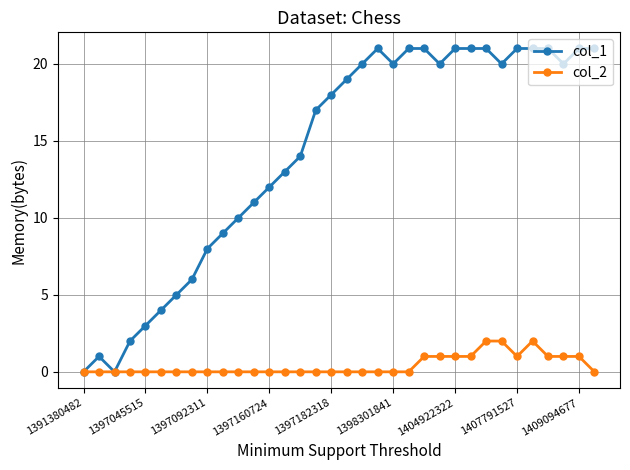

How many series are shown in this chart?

2